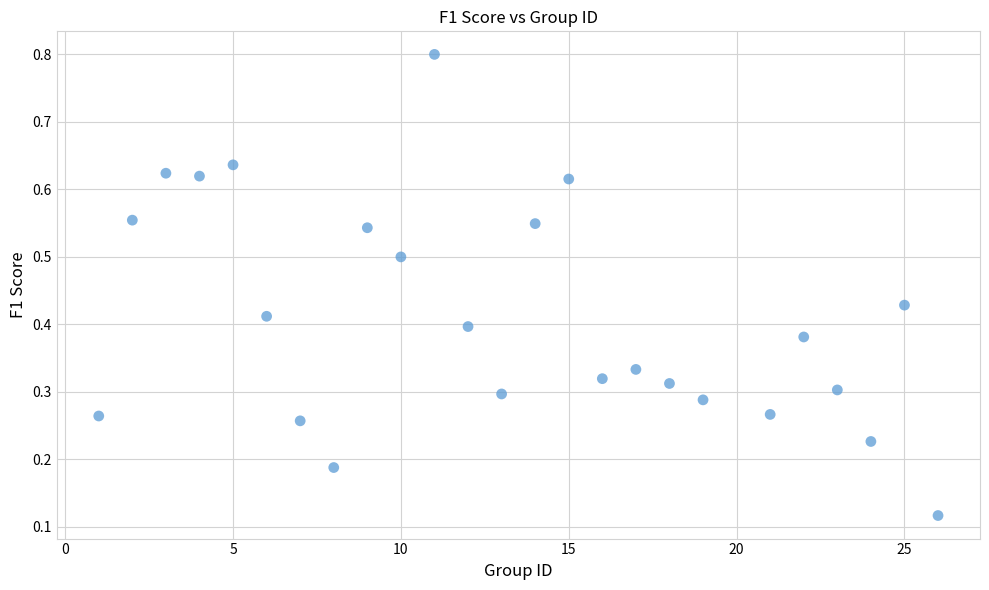

What is the range of X values (max minus min)?

25.0